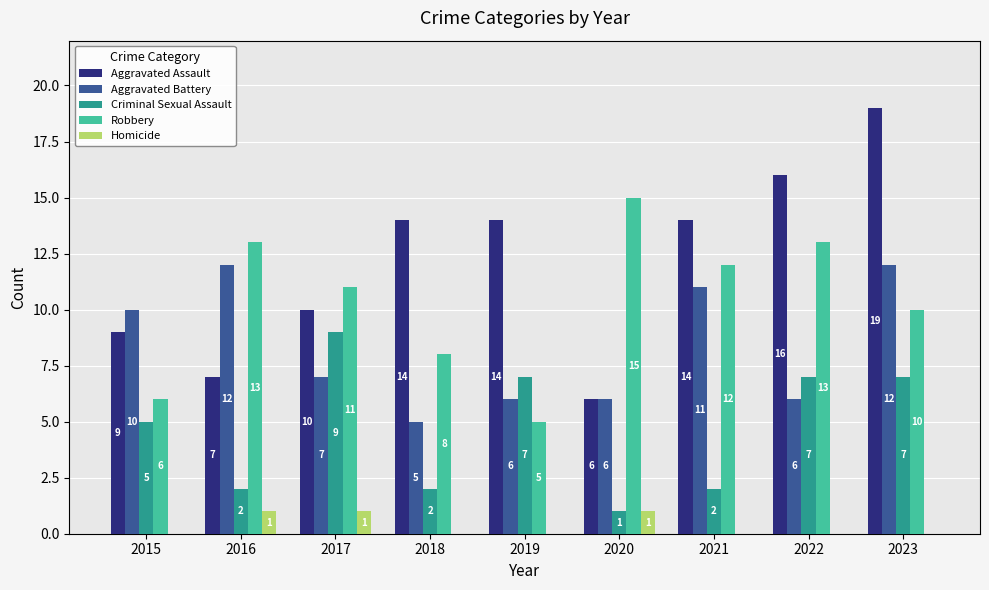

What is the approximate value of Aggravated Battery at 2022?

6